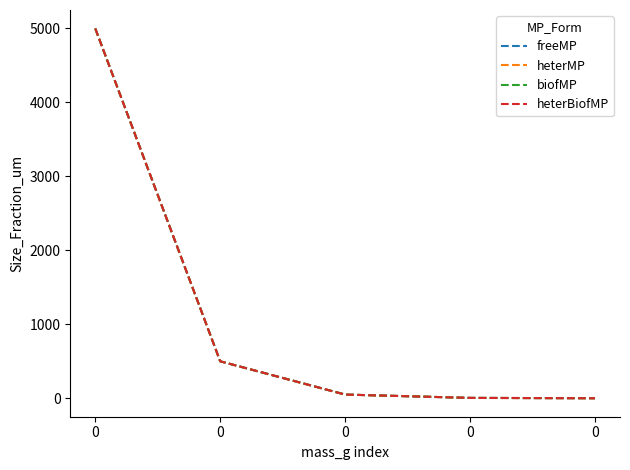

True or false: heterBiofMP has more than 2 points higher than both neighbors.

False